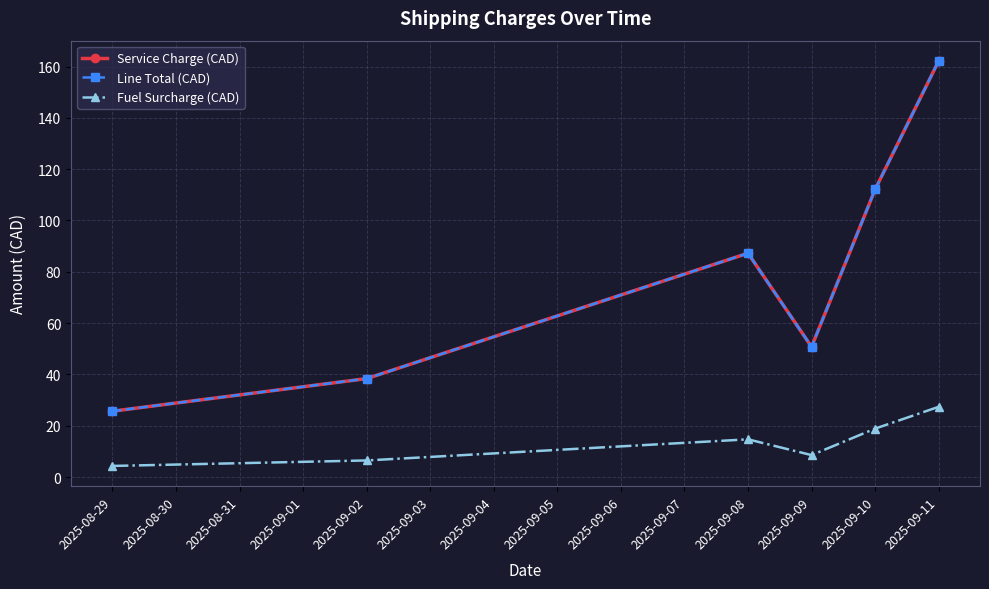

What is the difference between the second highest and second lowest values in the Service Charge (CAD) series?

73.7